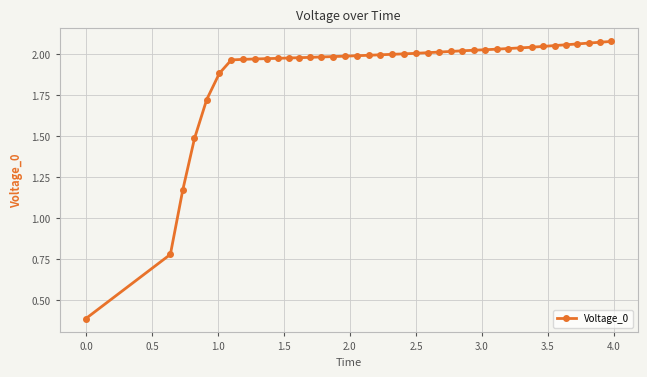

What is the smallest value displayed?

0.4